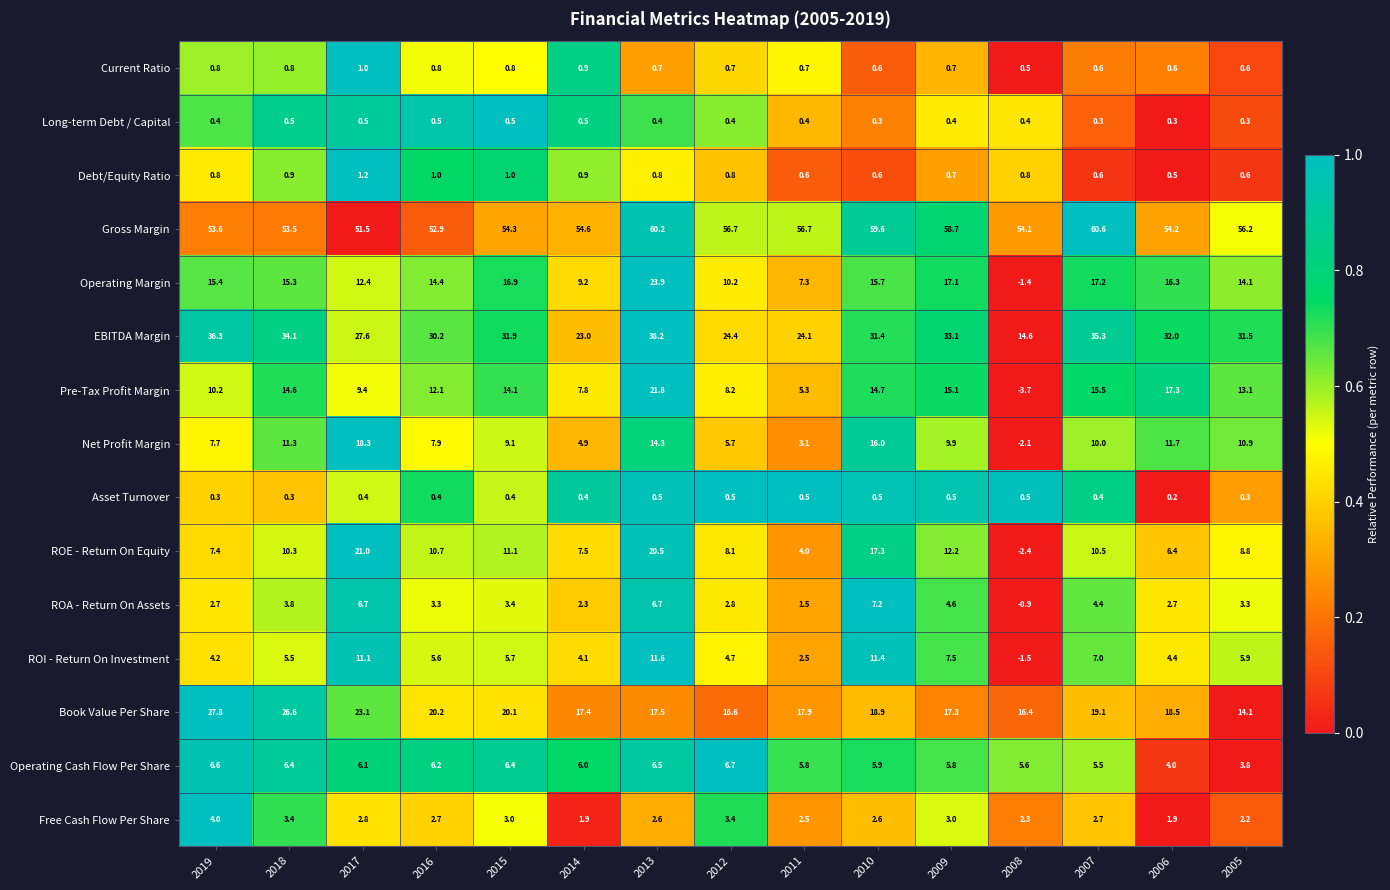

At how many categories does at least one series exceed 0?

15